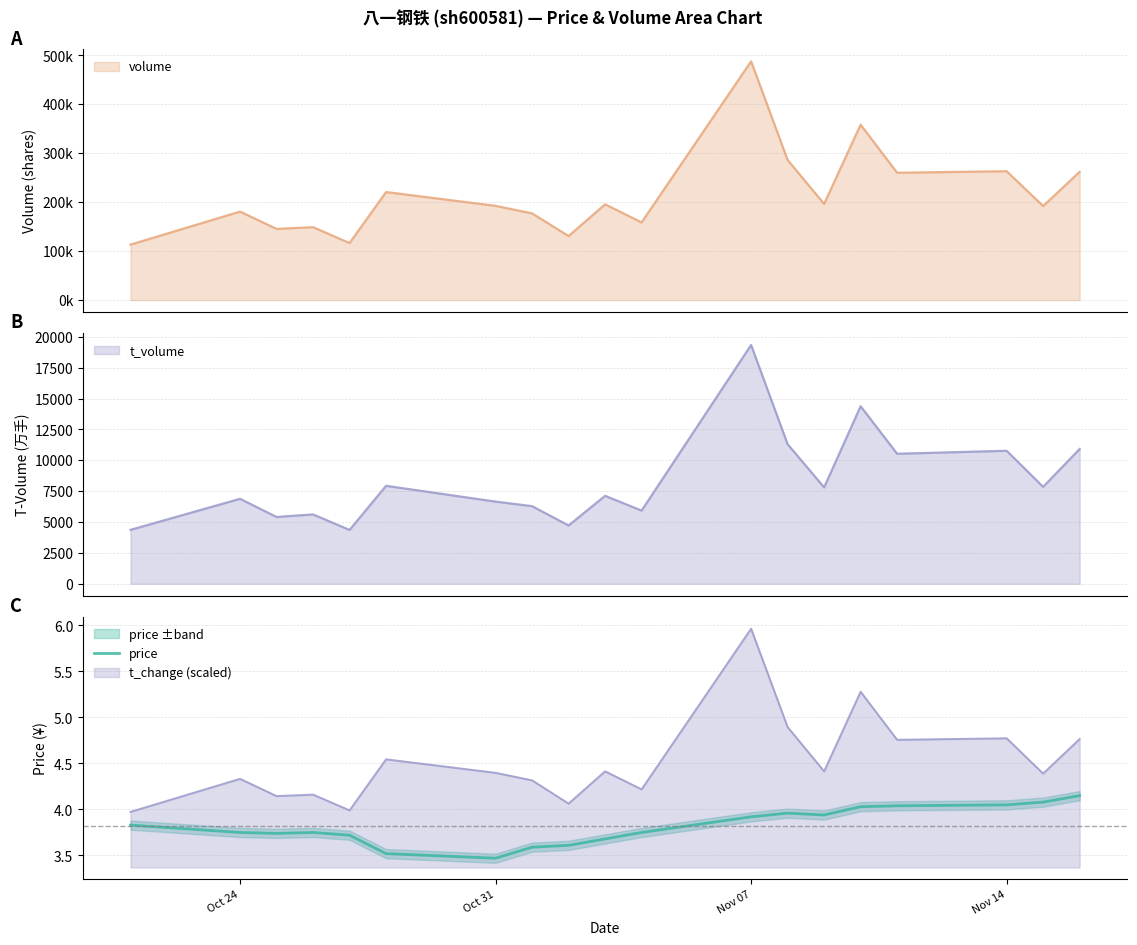

What is the difference between the maximum and minimum values?

0.7